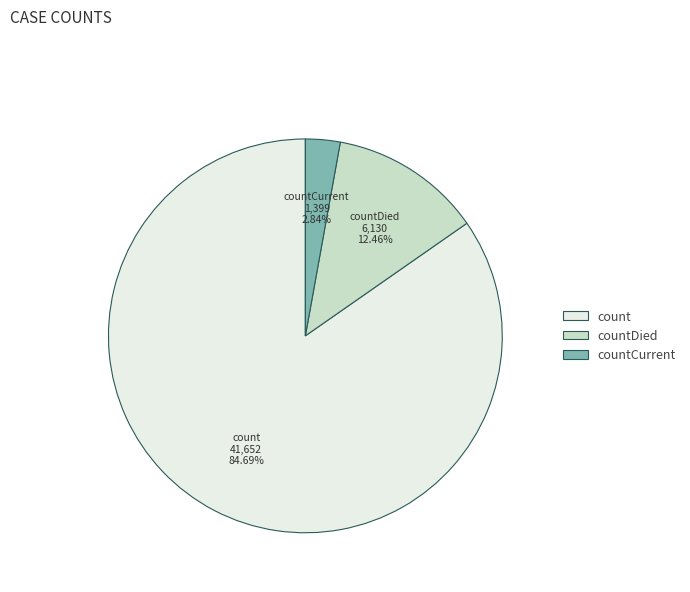

Is there any slice that represents more than half of the pie?

Yes